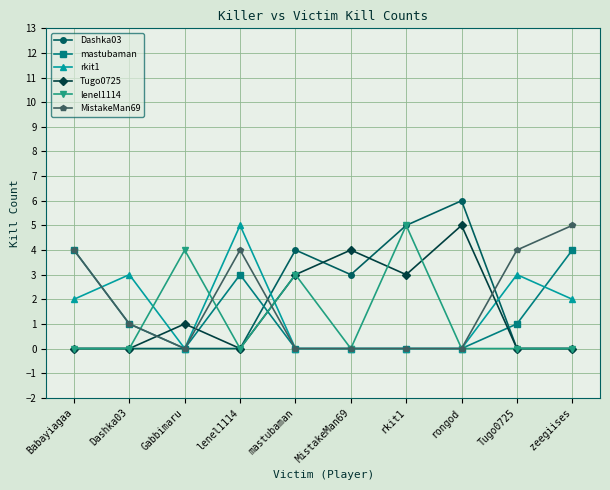

What position from the right is zeegiises?

1